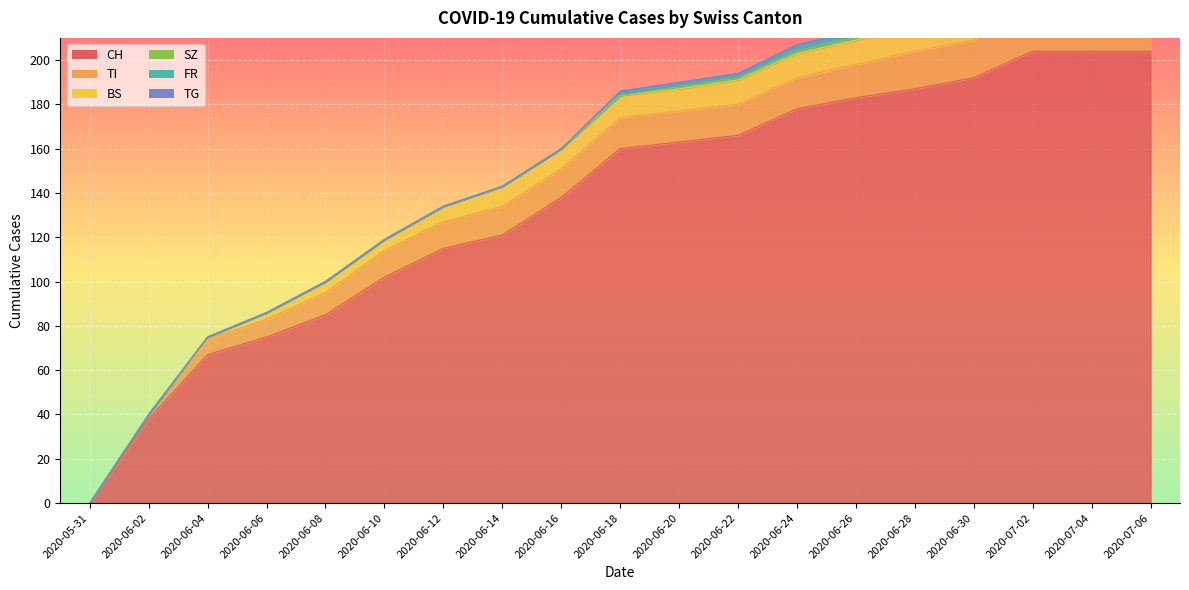

True or false: CH has more than 1 interior local peaks.

False